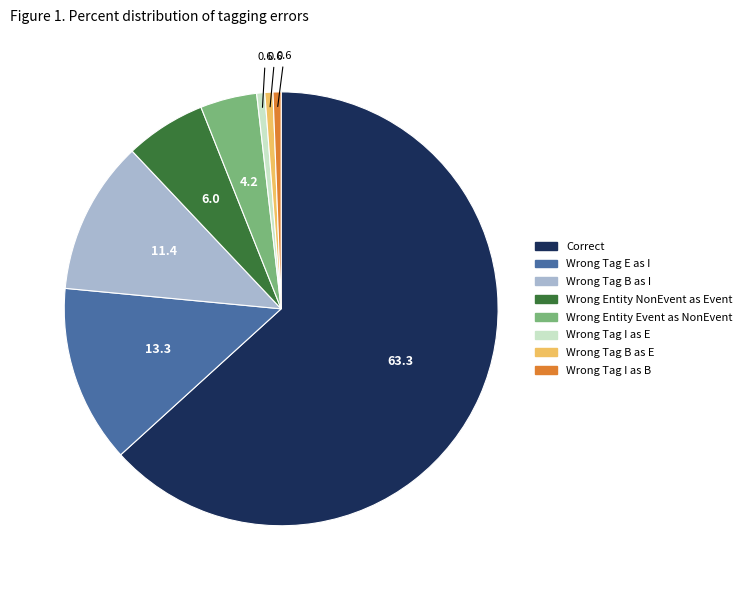

Is there any slice that represents more than half of the pie?

Yes